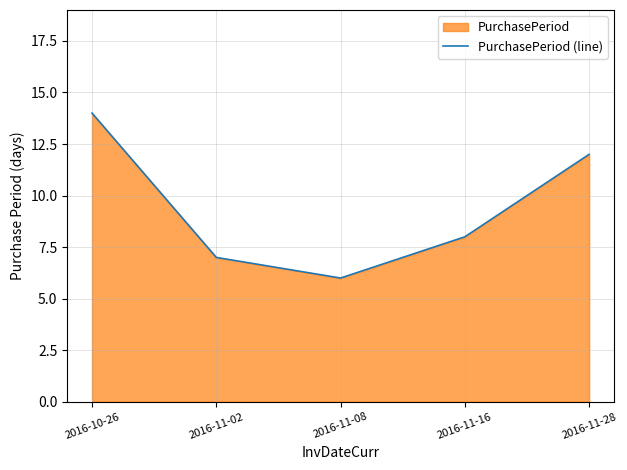

What is the ratio of the value at 2016-11-08 to the value at 2016-11-16?

0.8